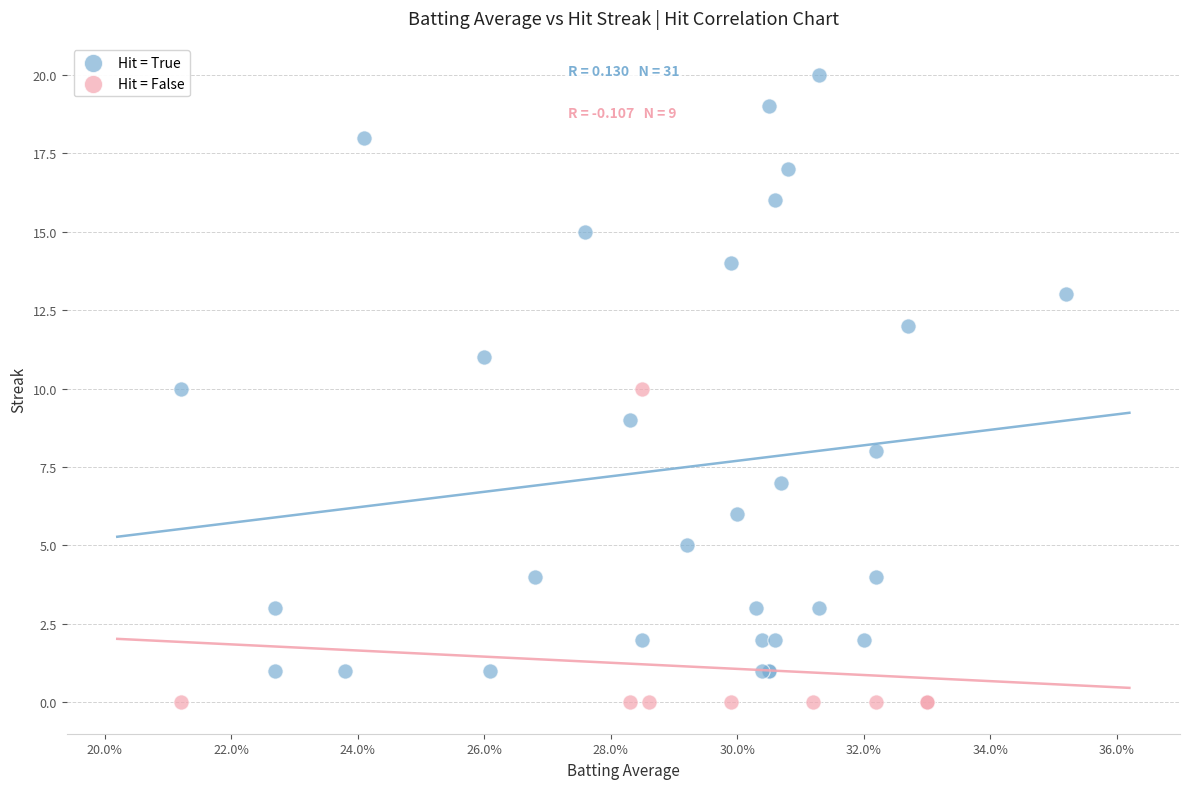

What are all the series names shown in the legend?

Hit = True, Hit = False